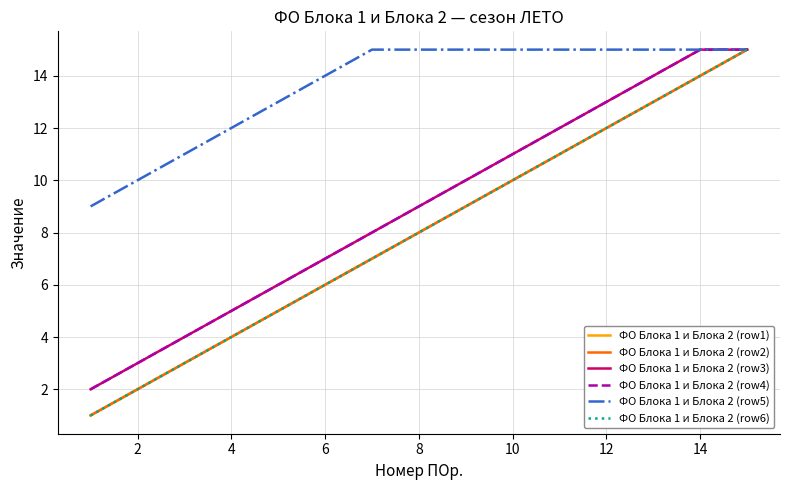

True or false: ФО Блока 1 и Блока 2 (row1) and ФО Блока 1 и Блока 2 (row5) intersect in this chart.

False